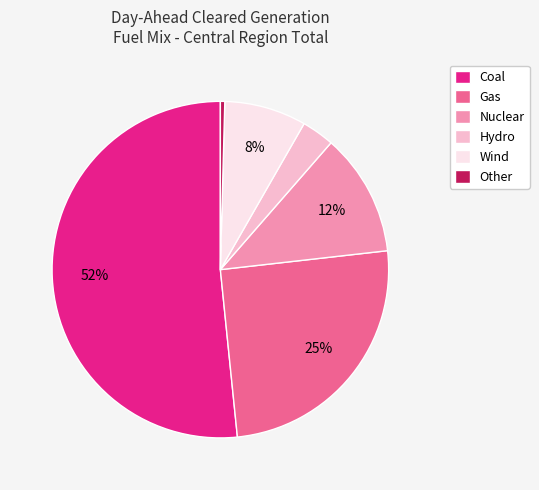

Is it true that Other is 0% of the pie?

True